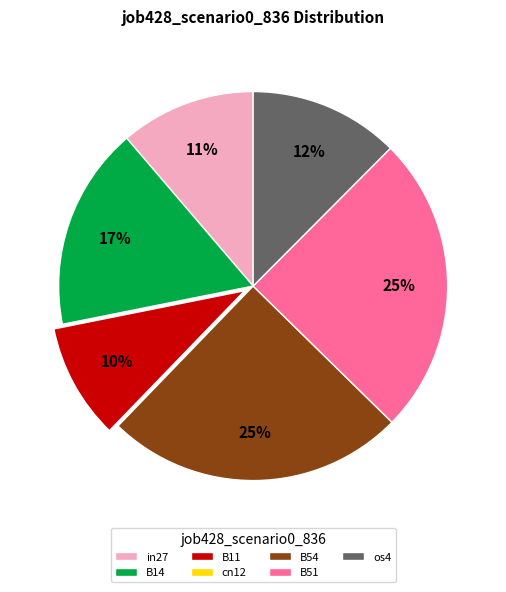

The B54 slice represents 17% of the pie. True or false?

False